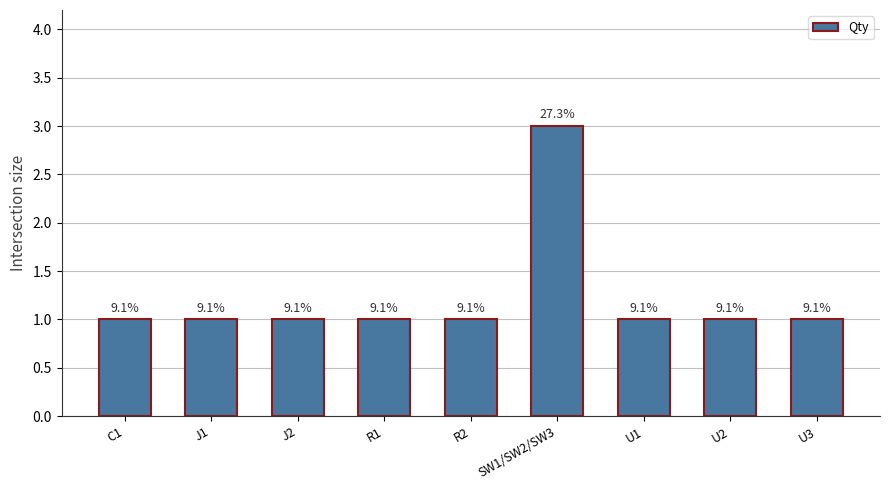

How many bars are there in total?

9